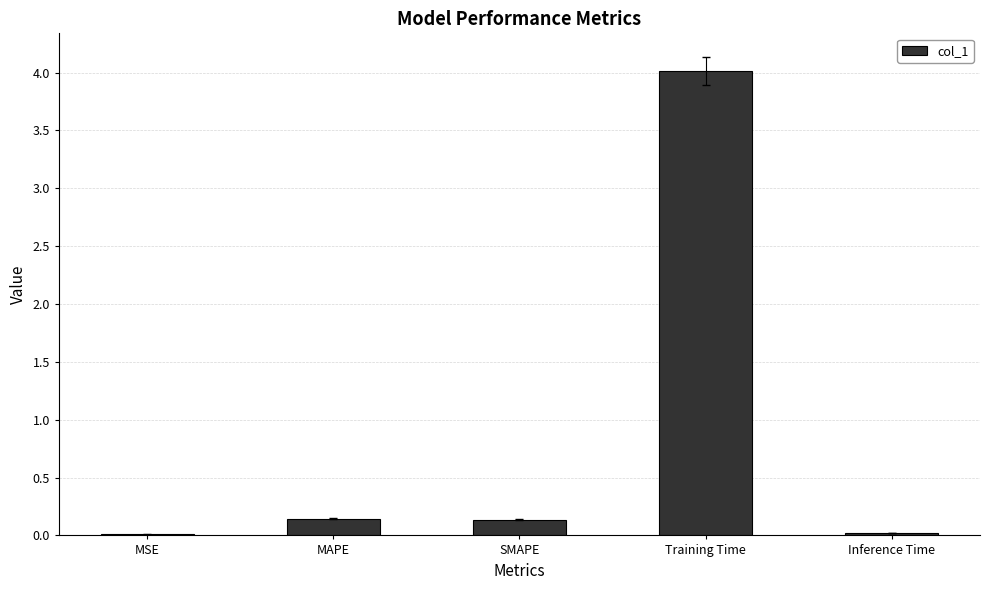

Are the bars horizontal?

No